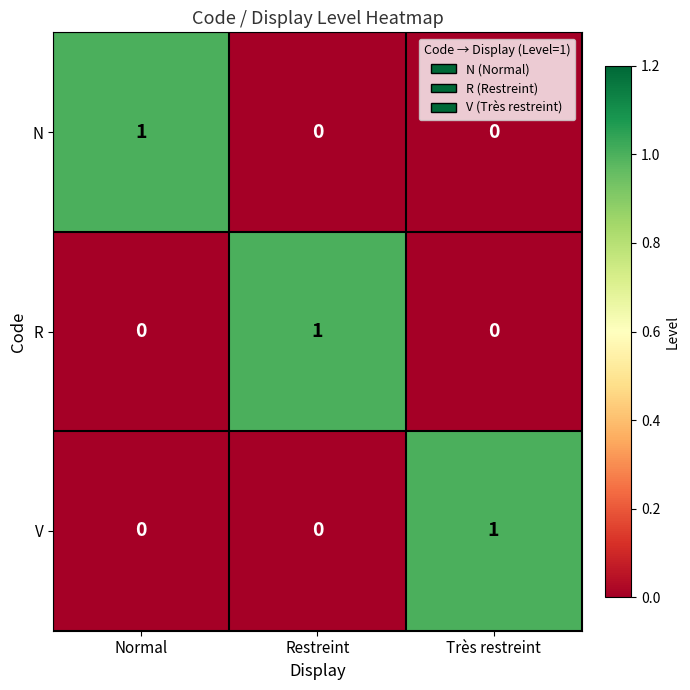

Reading left to right, transcribe all the data shown in this chart.

N: 1	0	0
R: 0	1	0
V: 0	0	1